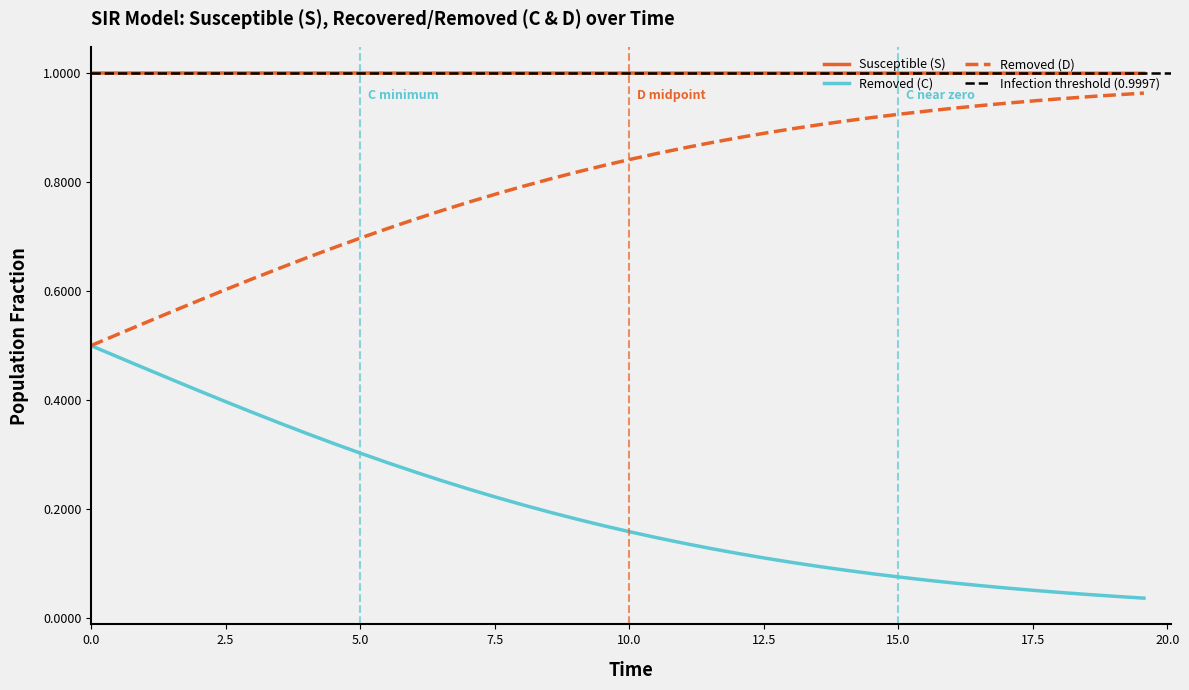

True or false: D and C intersect in this chart.

False